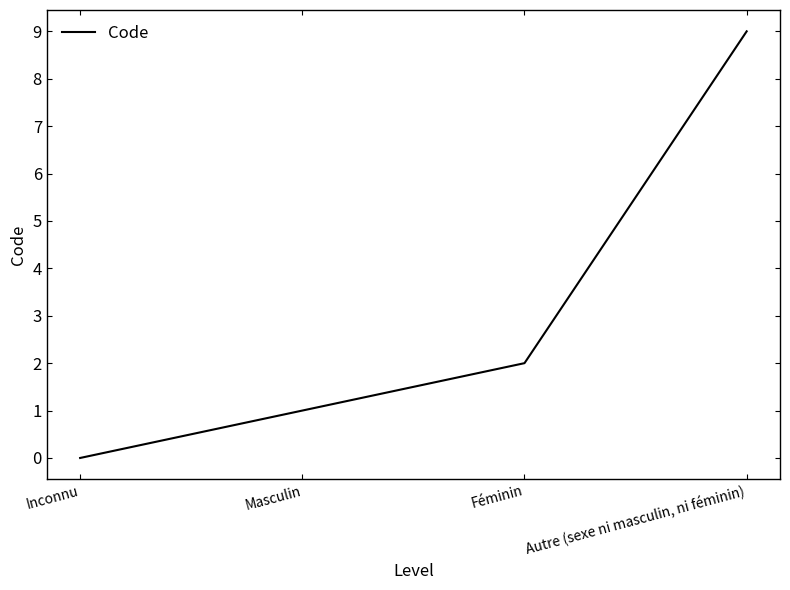

Count the number of categories in the chart.

4